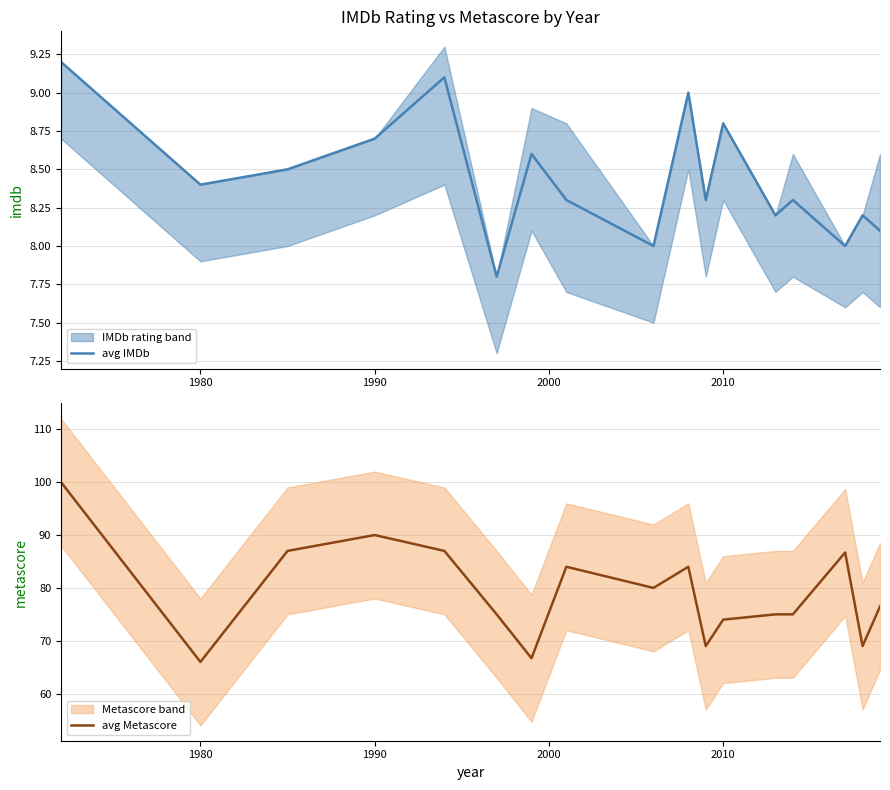

What is the maximum value for avg IMDb?

9.2